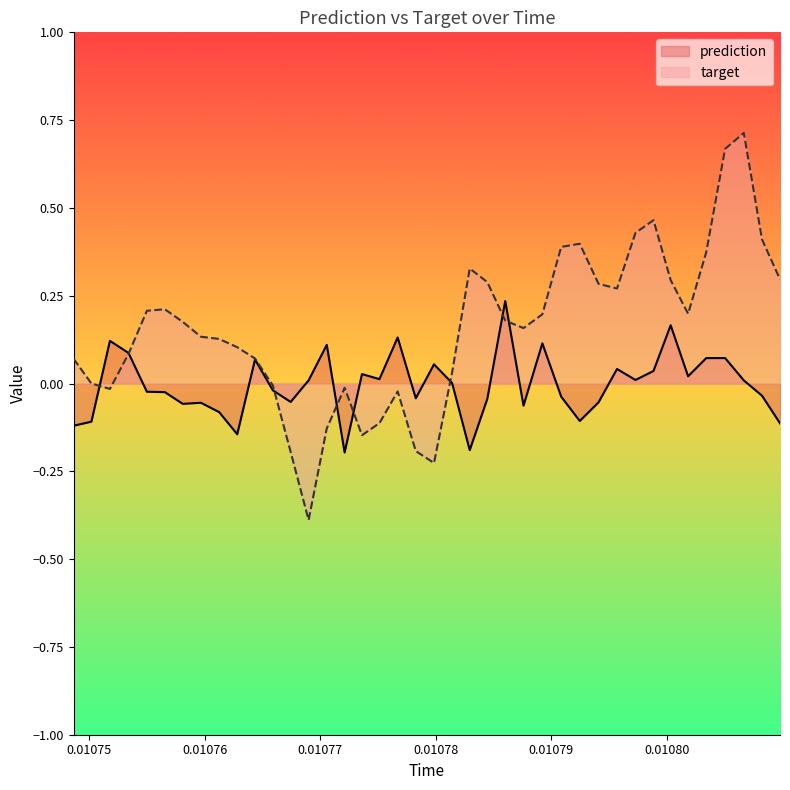

Which series has the largest total across all categories?

target